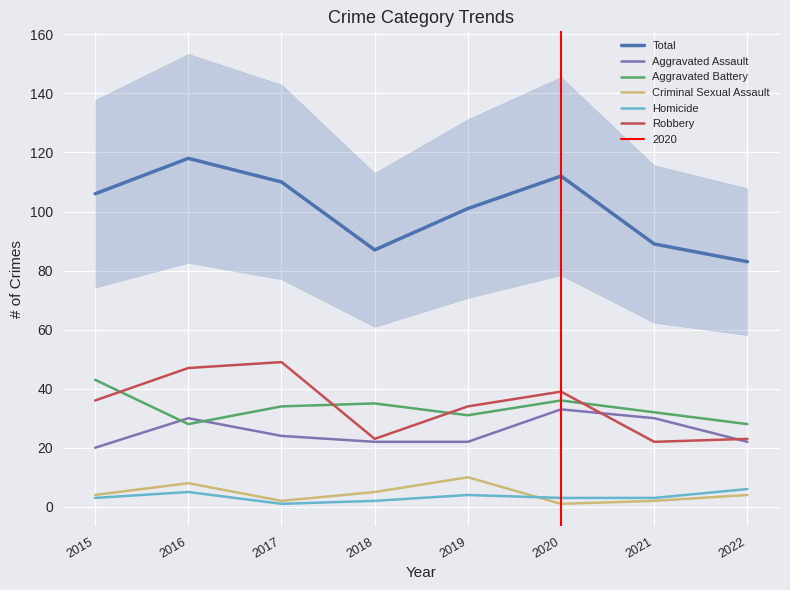

In Total, how many points are lower than both neighbors (excluding endpoints)?

1